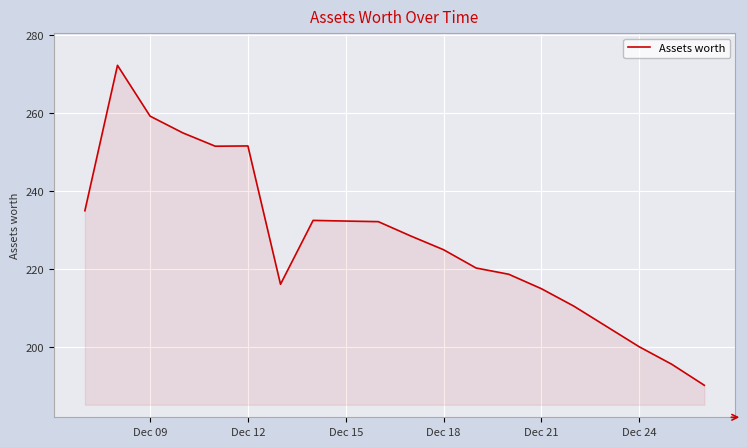

Does the chart display data point markers on the line(s)?

No